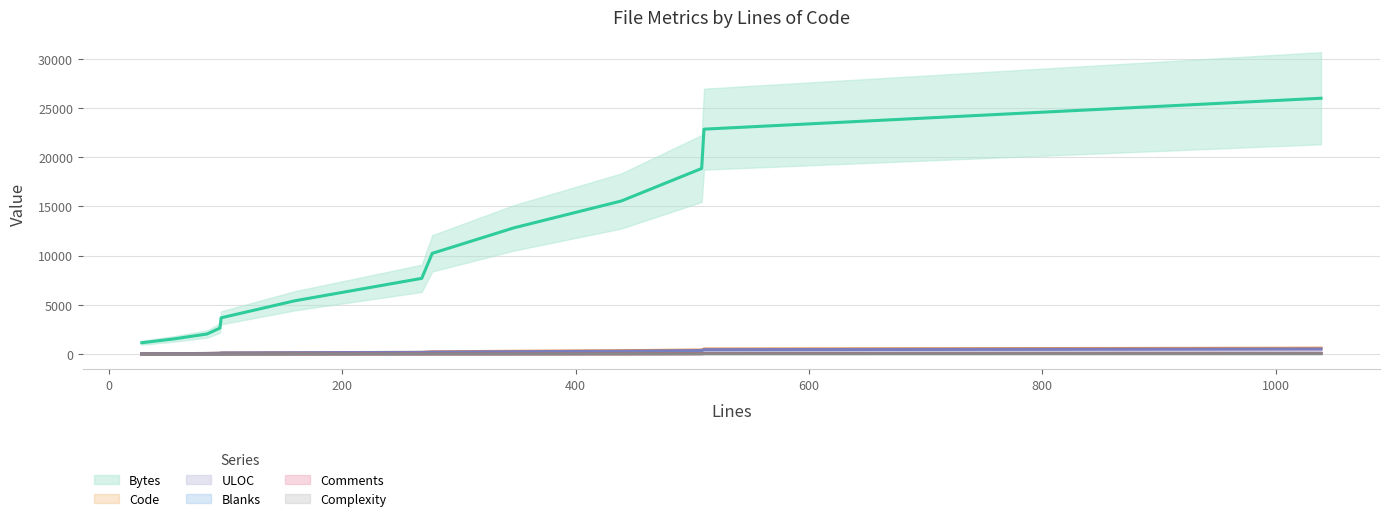

How many categories are shown in the chart?

13